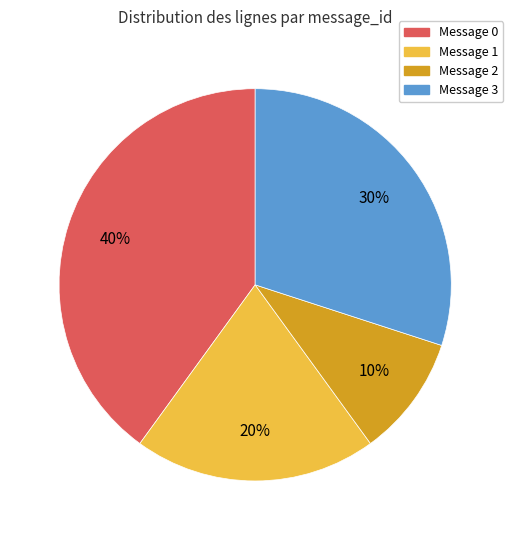

Is it true that Message 3 is 30% of the pie?

True